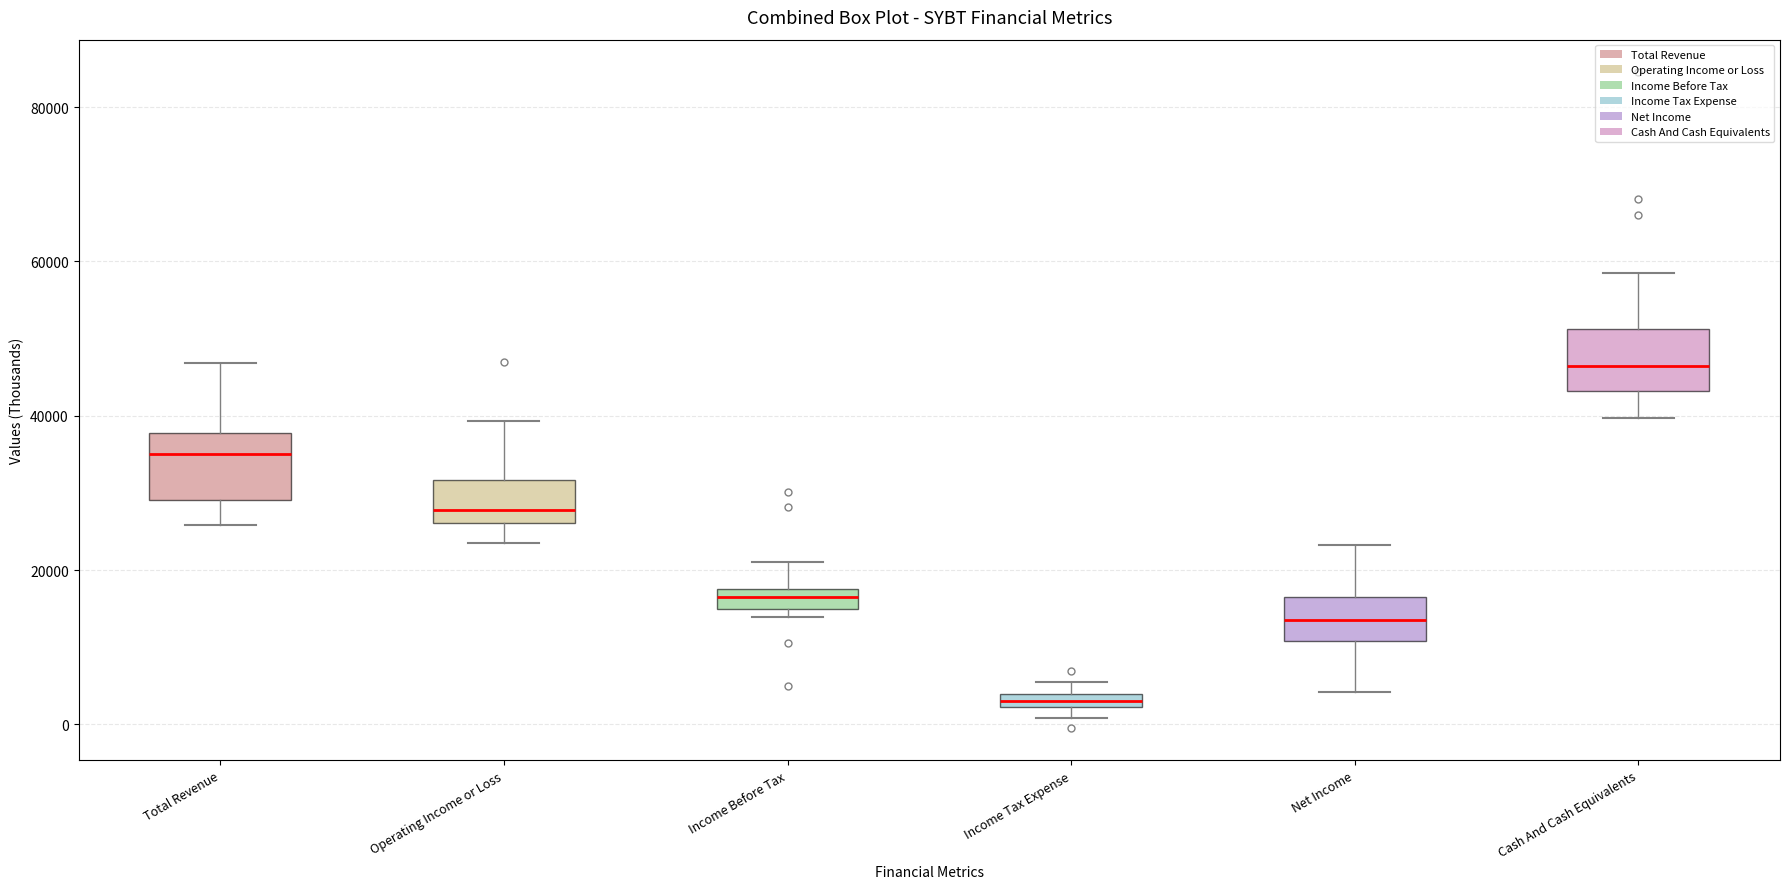

Where does the upper whisker of the box for Operating Income or Loss end on the y-axis? The values are not printed on the chart, so give them approximately, as read against the axis.

40000